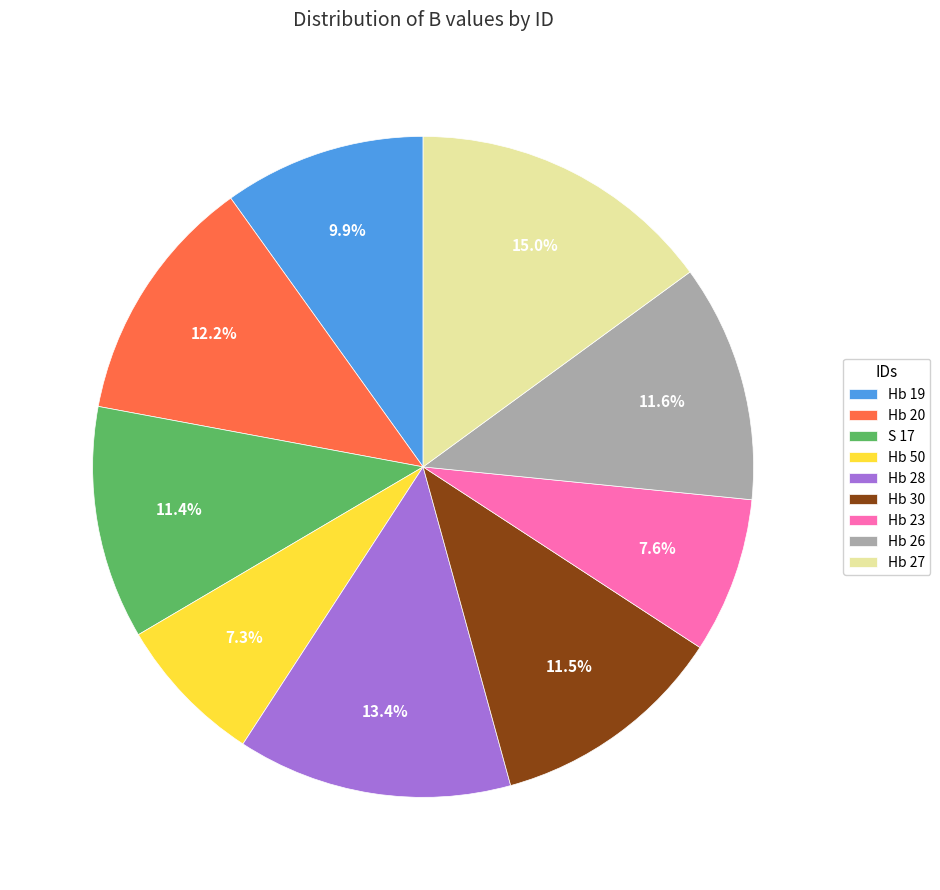

Approximately how many times larger is the value at Hb 28 compared to S 17?

1.2